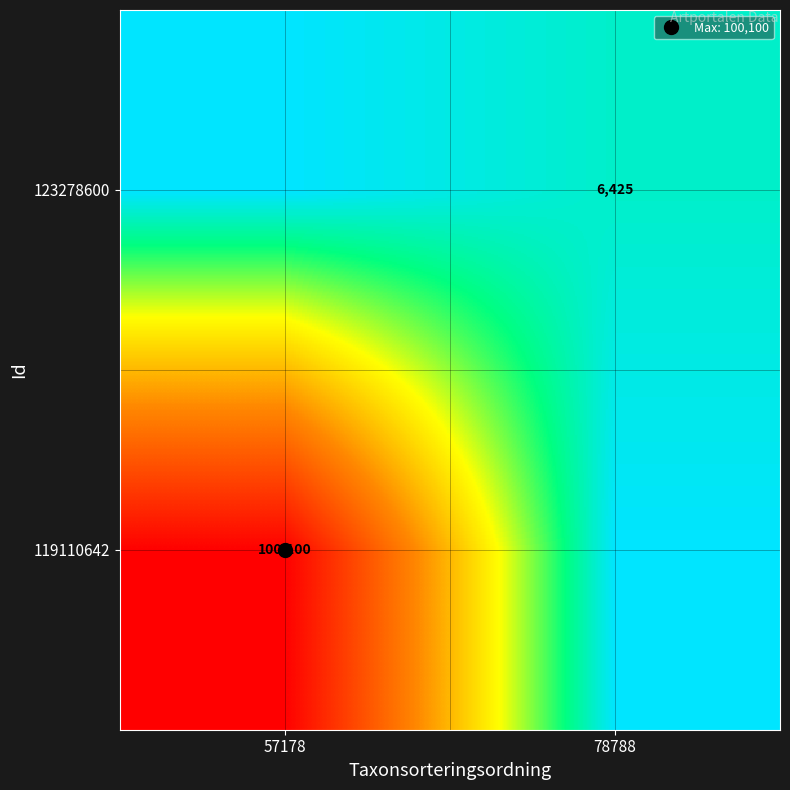

Which label corresponds to the smallest value in the chart?

78788